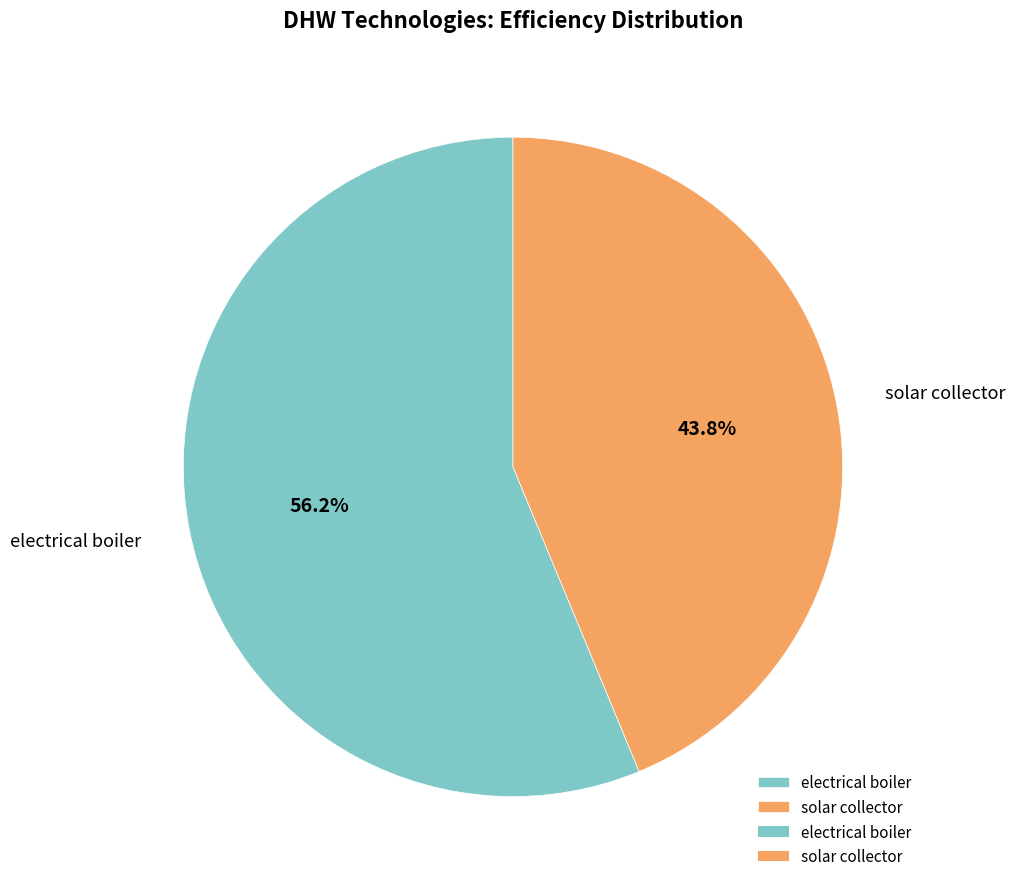

Count the number of slices in the pie.

2